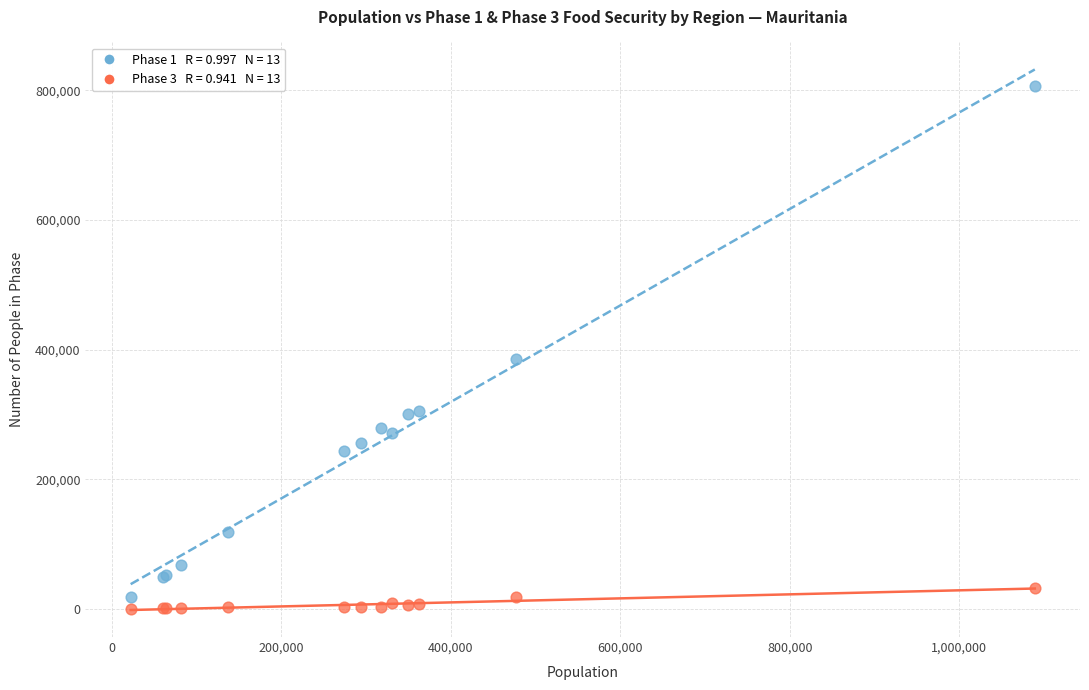

Across all series, what Y value is closest to 403153?

385982.0